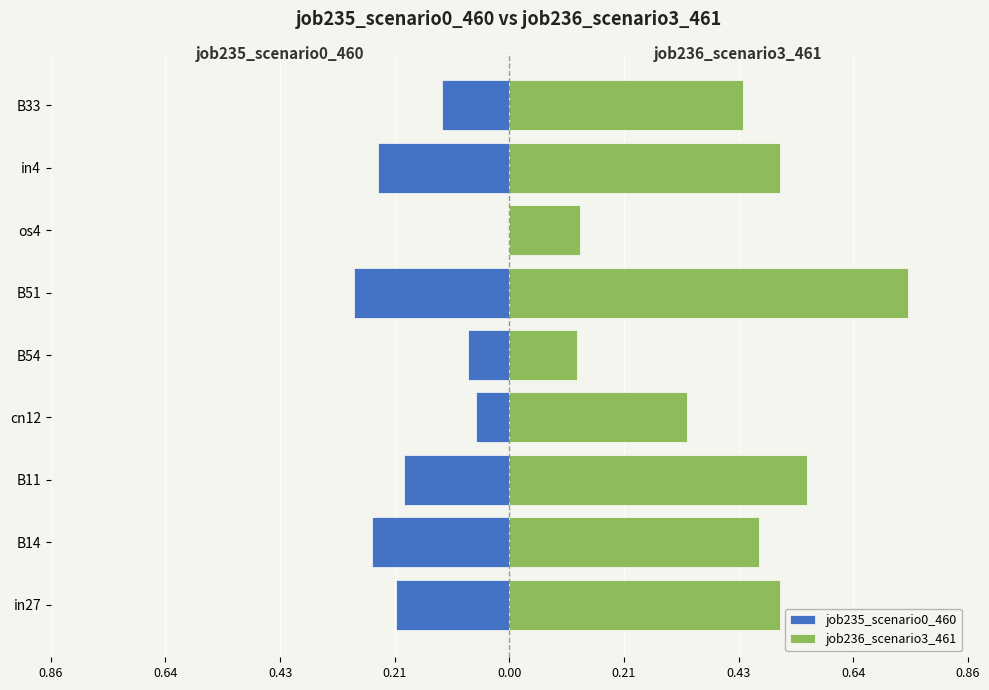

What is the difference between the highest and lowest values at B14?

0.7